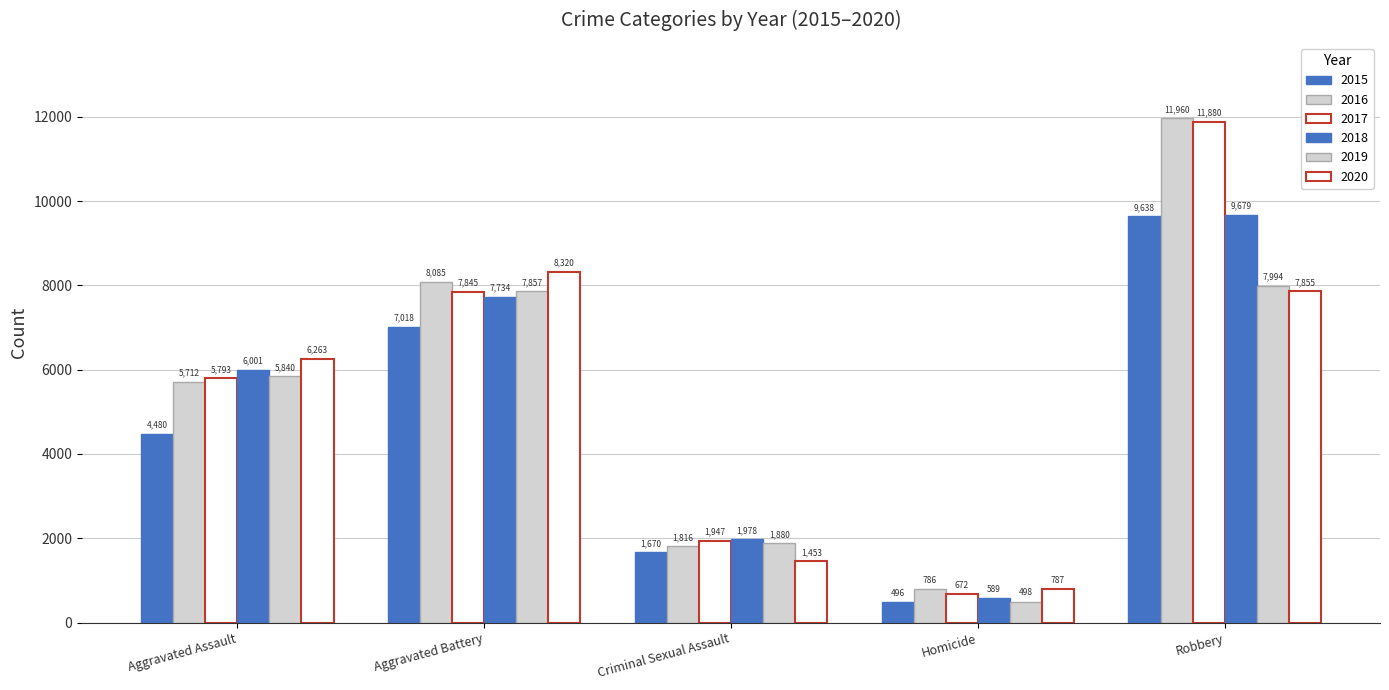

Rank the series by their maximum value, from lowest to highest.

2019, 2020, 2015, 2018, 2017, 2016